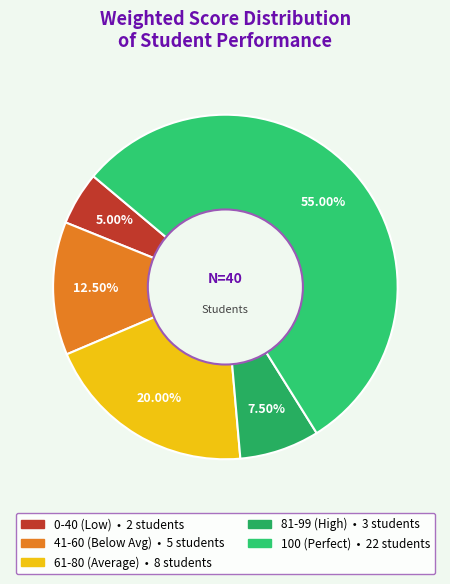

Count the number of slices in the pie.

5